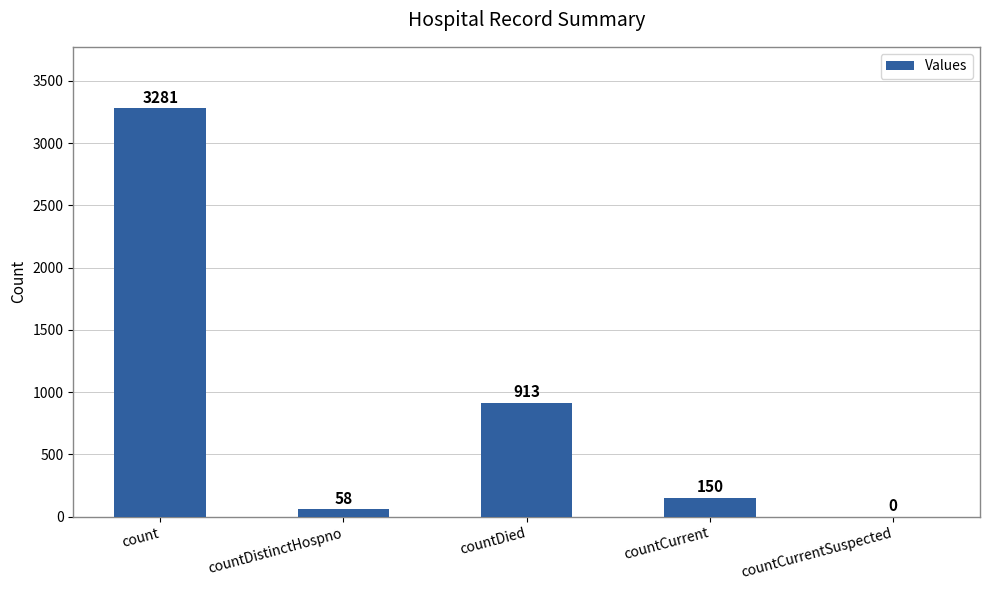

What is the change in value from count to countCurrentSuspected?

-3281